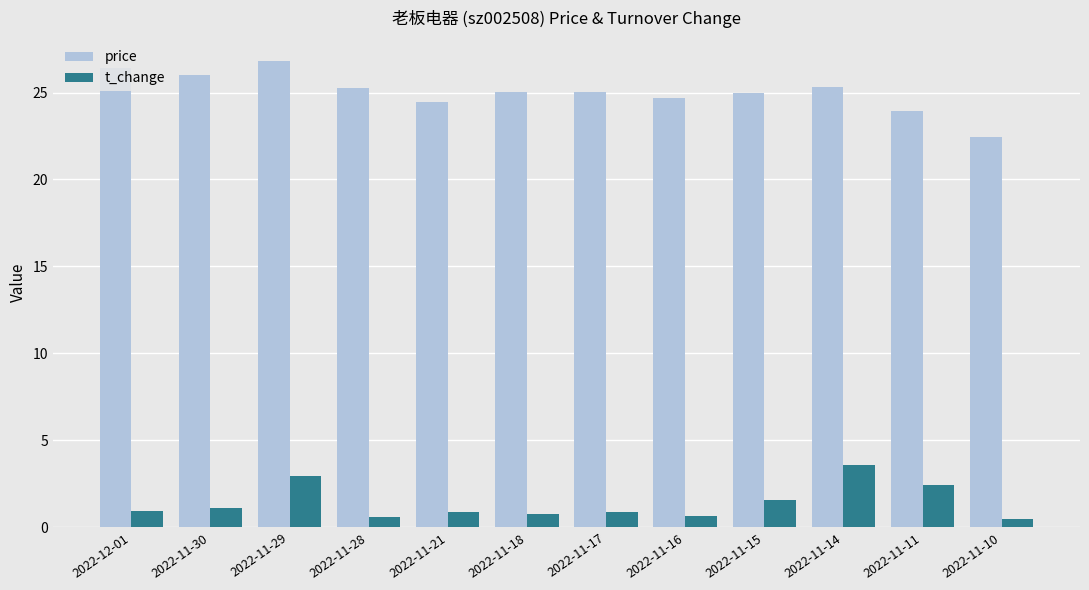

Rank the series at 2022-11-21 from highest to lowest value.

price, t_change